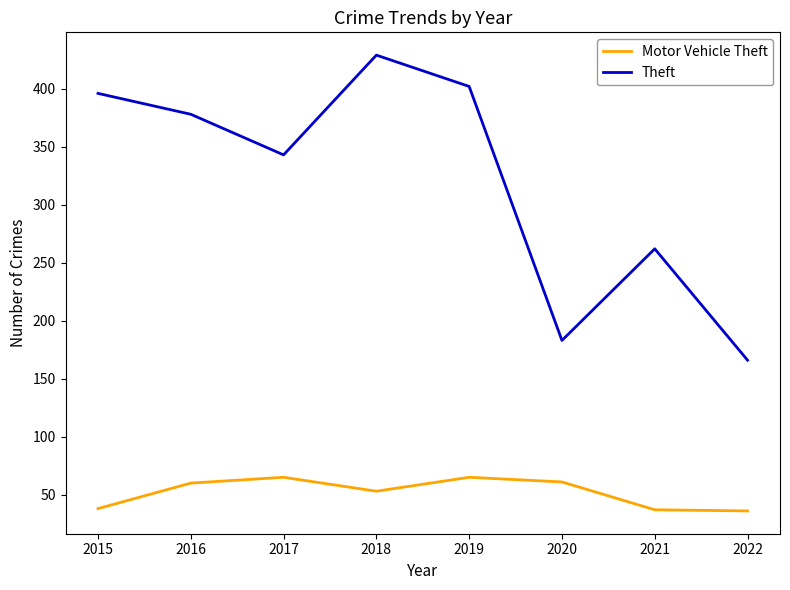

True or false: Theft has more than 2 points higher than both neighbors.

False